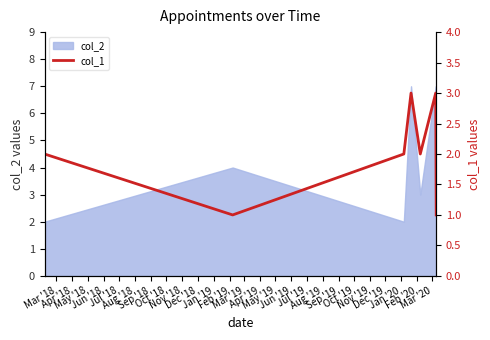

How many lines are shown in the chart?

1